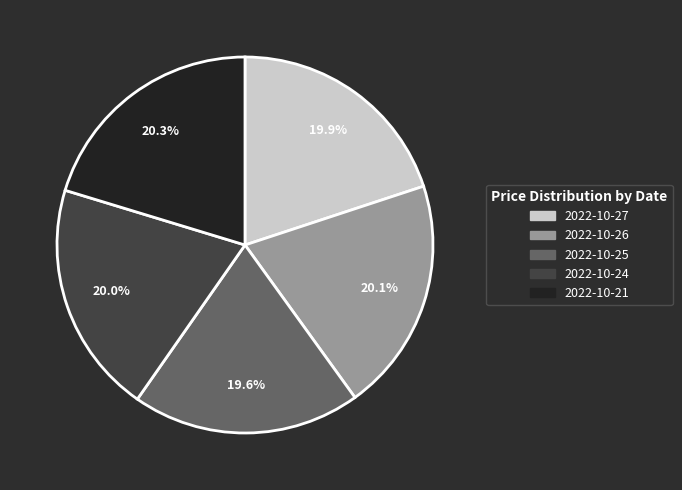

To the nearest percent, what is the average slice percentage?

20%